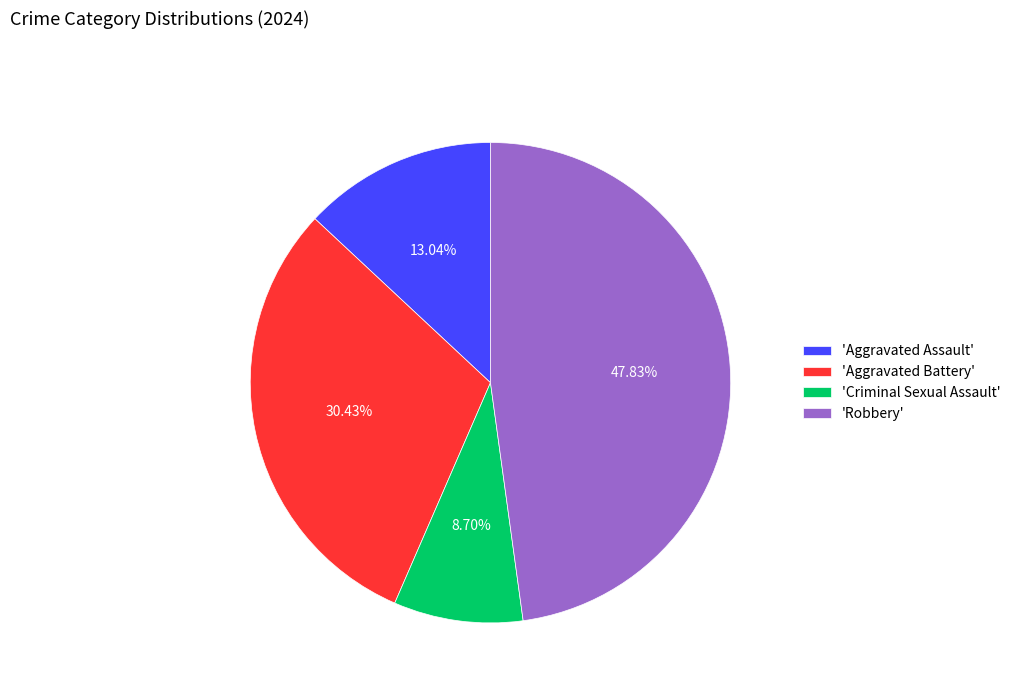

Rank the categories by value from highest to lowest.

'Robbery', 'Aggravated Battery', 'Aggravated Assault', 'Criminal Sexual Assault'